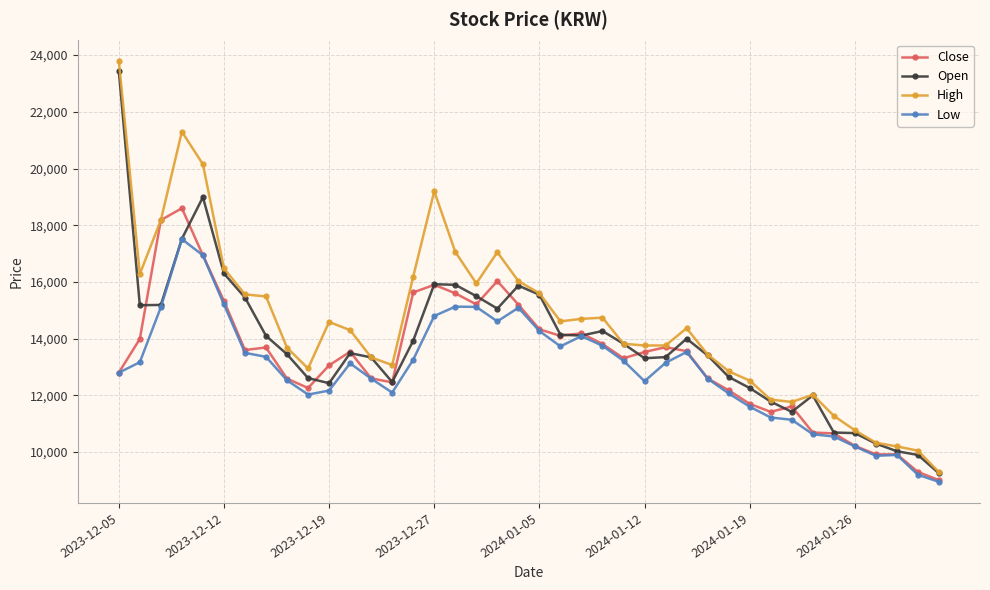

List the series in order of their overall mean, highest first.

High, Open, Close, Low